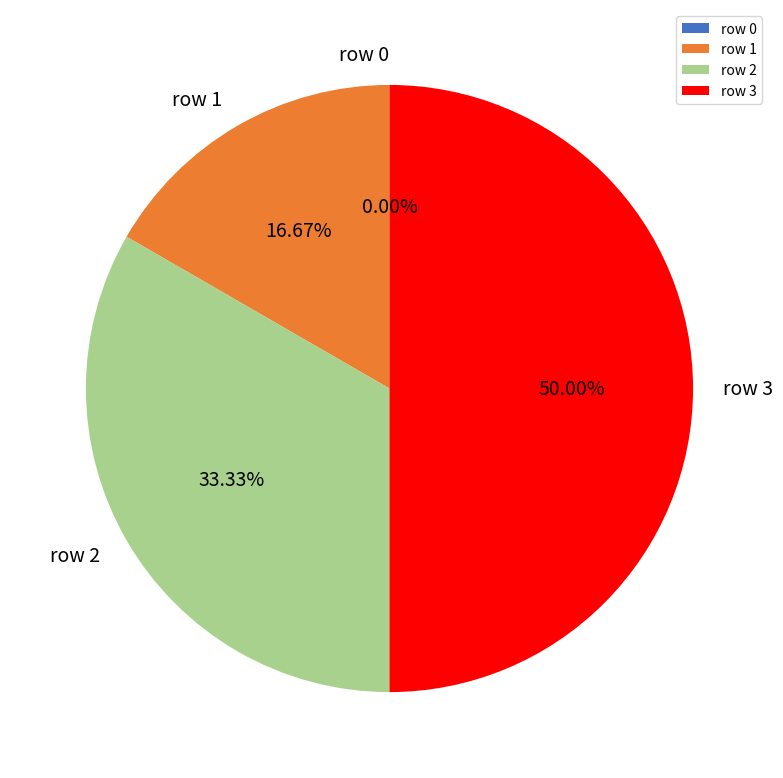

Count the number of slices in the pie.

4